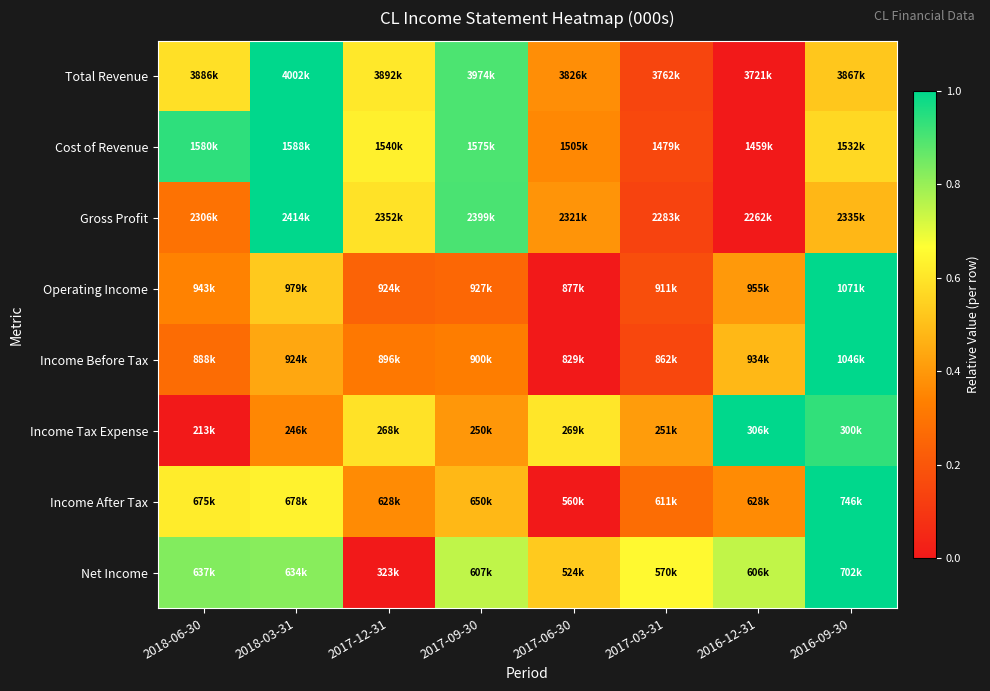

Which has a higher value, 2017-09-30 or 2016-09-30?

2017-09-30